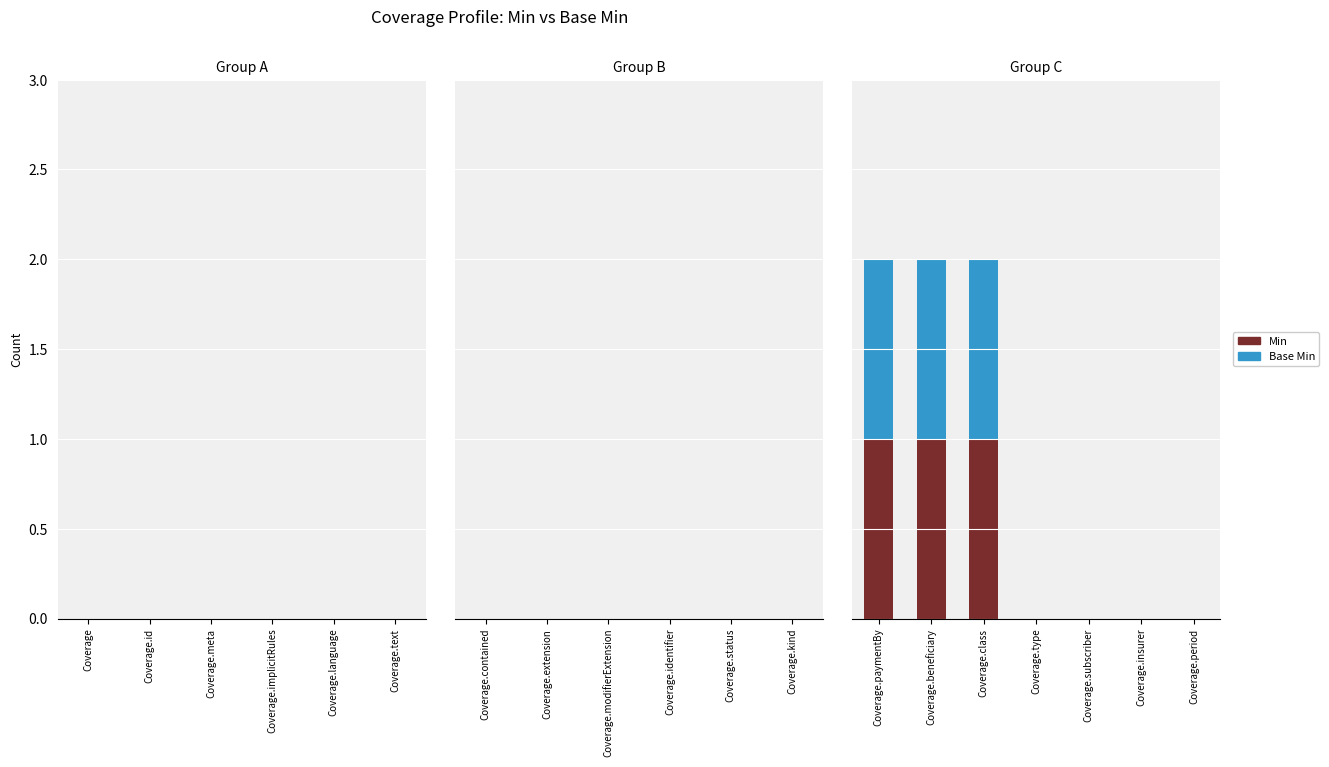

What are all the series names shown in the legend?

Min, Base Min